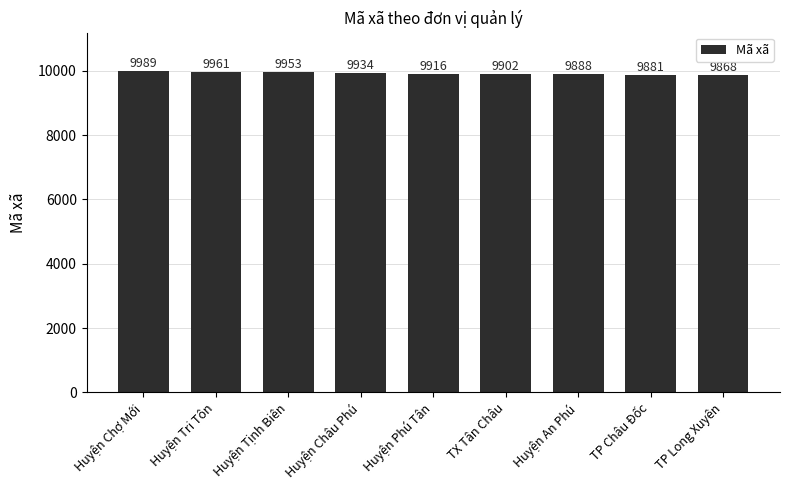

At which label is the value closest to 9928?

Huyện Châu Phú